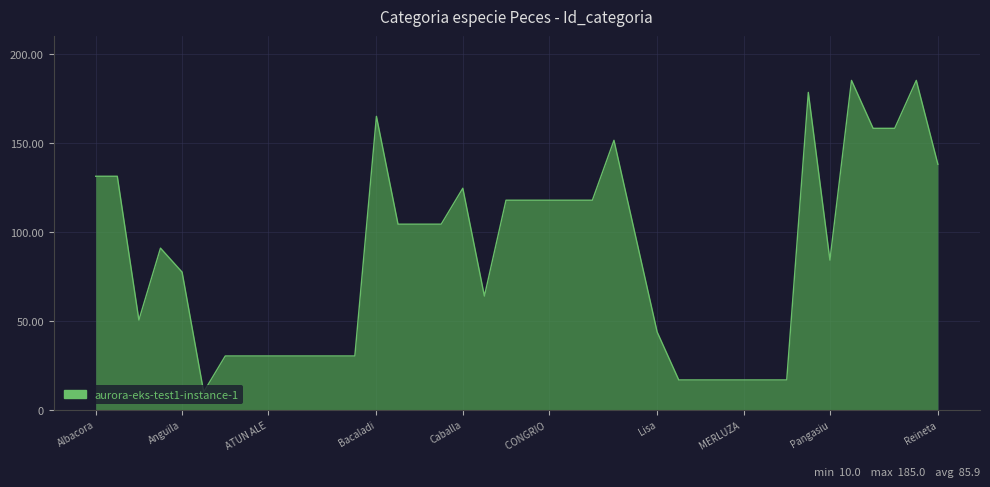

What is the minimum value shown in the chart?

10.0